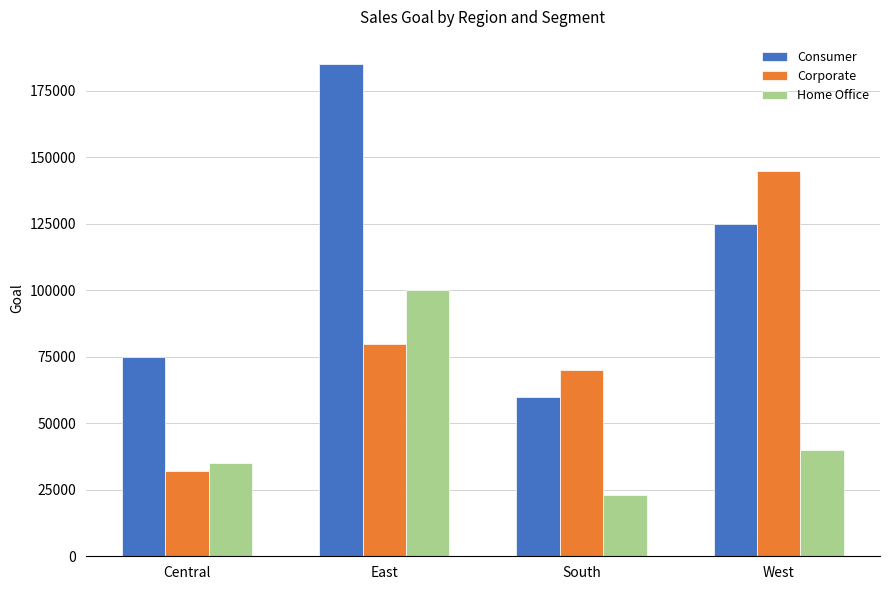

Reading right to left, list all the values displayed in this chart.

Consumer: West=125000	South=60000	East=185000	Central=75000
Corporate: West=145000	South=70000	East=80000	Central=32000
Home Office: West=40000	South=23000	East=100000	Central=35000